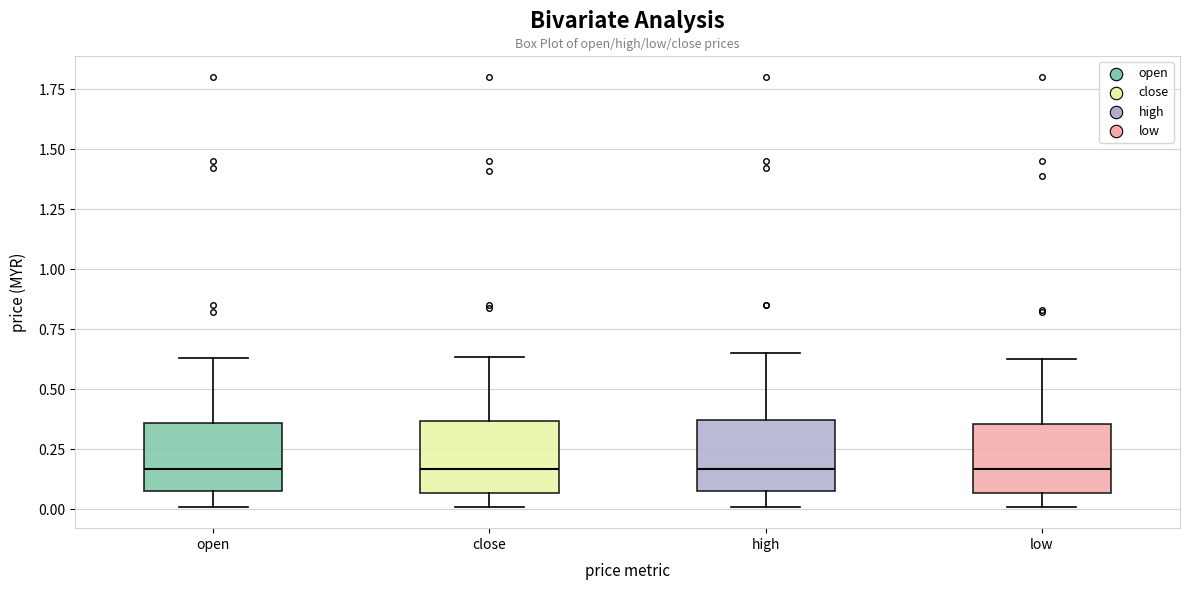

Reading left to right, transcribe this box plot: for each box, give where its median line is, the range the box spans, and where its two whiskers end, as read against the y-axis. The values are not printed on the chart, so give them approximately, as read against the axis.

open: median 0.15, box 0.05 to 0.35, whiskers 0.00 to 0.65
close: median 0.15, box 0.05 to 0.35, whiskers 0.00 to 0.65
high: median 0.15, box 0.05 to 0.35, whiskers 0.00 to 0.65
low: median 0.15, box 0.05 to 0.35, whiskers 0.00 to 0.65